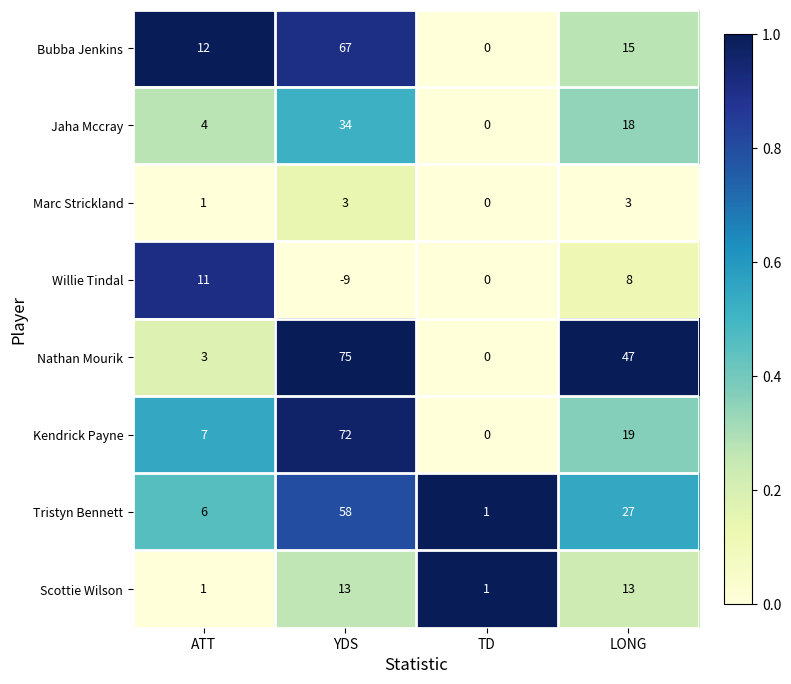

What is the average value of the Jaha Mccray series?

14